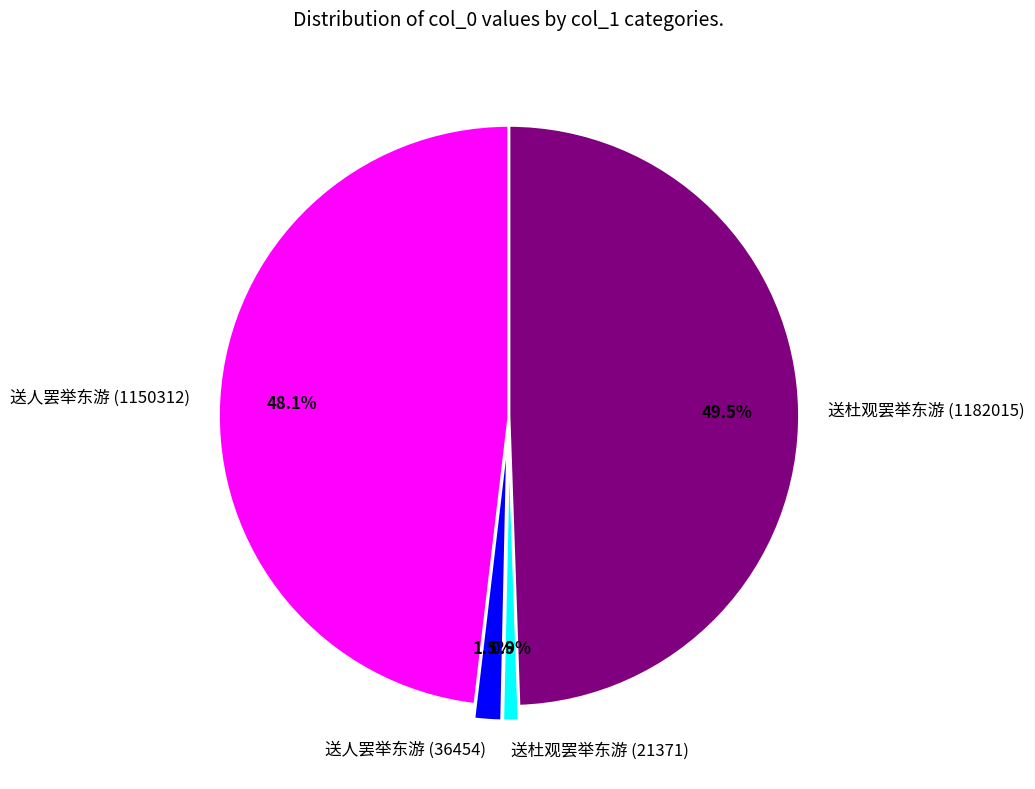

Rank the categories by value from highest to lowest.

送杜观罢举东游 (1182015), 送人罢举东游 (1150312), 送人罢举东游 (36454), 送杜观罢举东游 (21371)